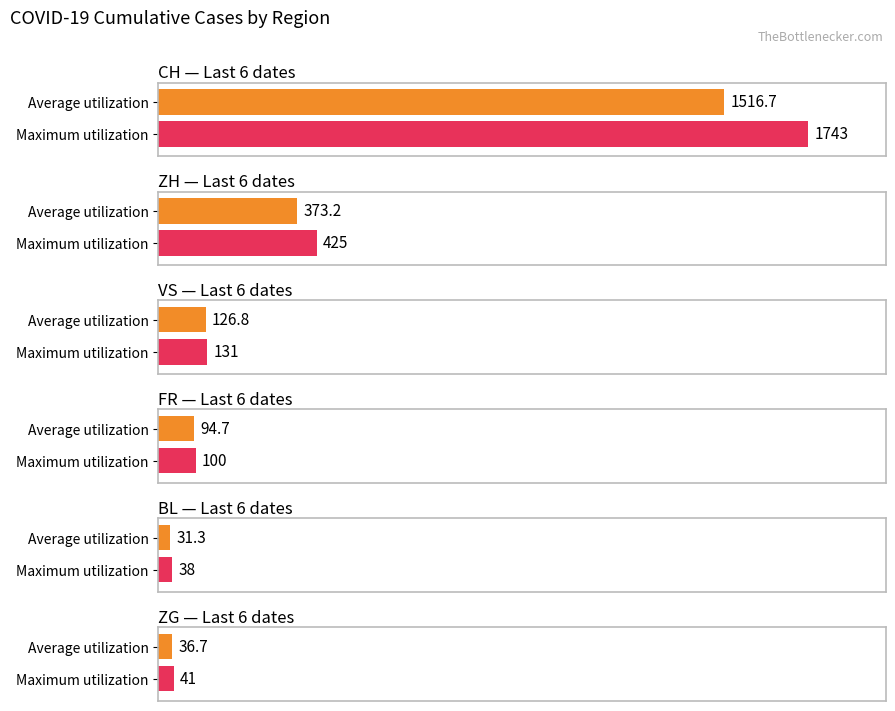

Does the chart contain any negative values?

No